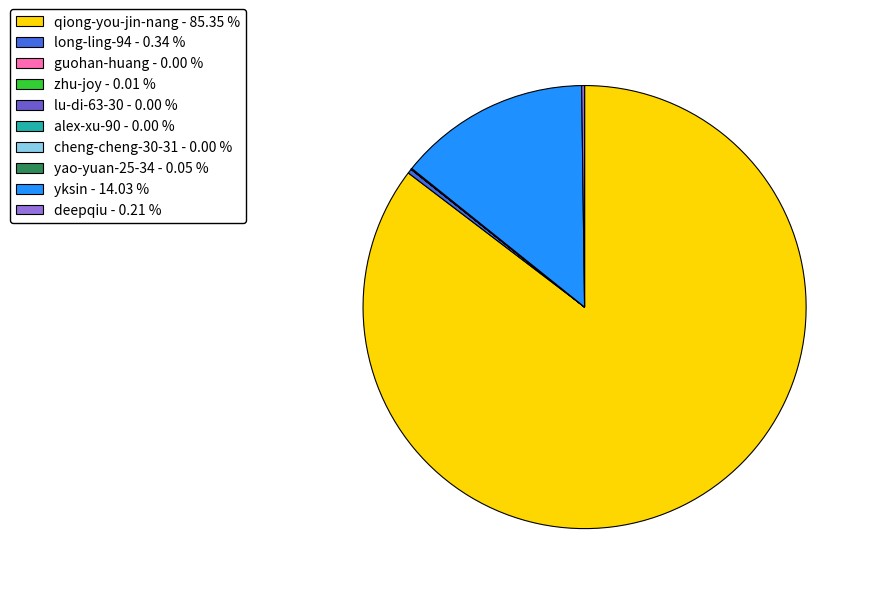

Is there a majority slice in this chart?

Yes